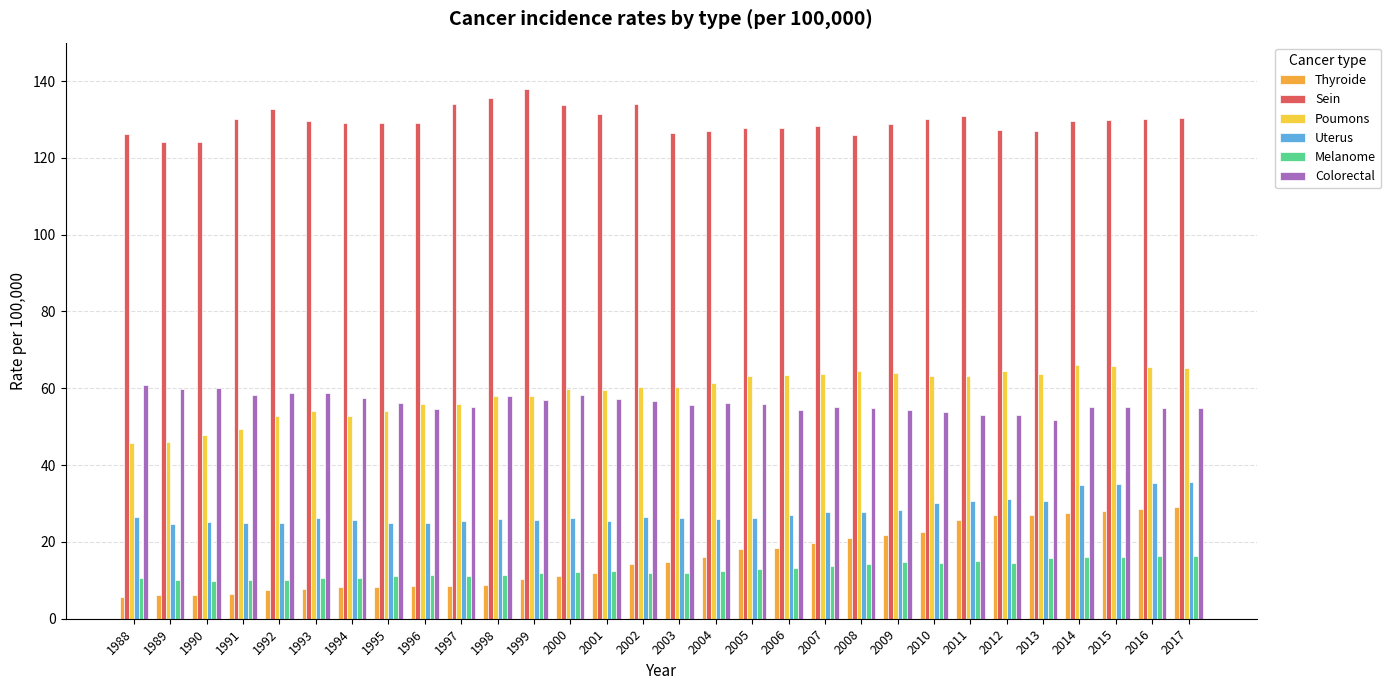

What is the value of the Uterus bar at the 20th from the left?

27.9